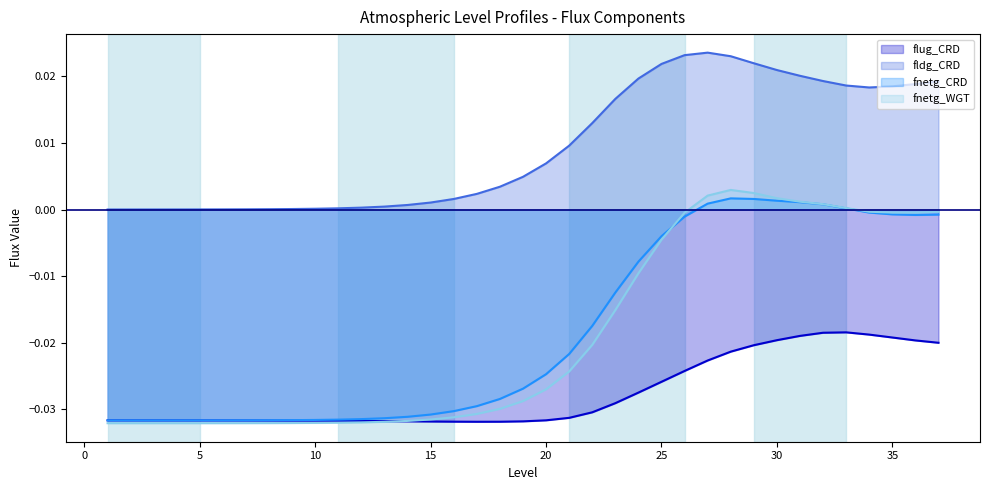

At 21, list the series in order from largest to smallest.

fldg_CRD, fnetg_CRD, fnetg_WGT, flug_CRD